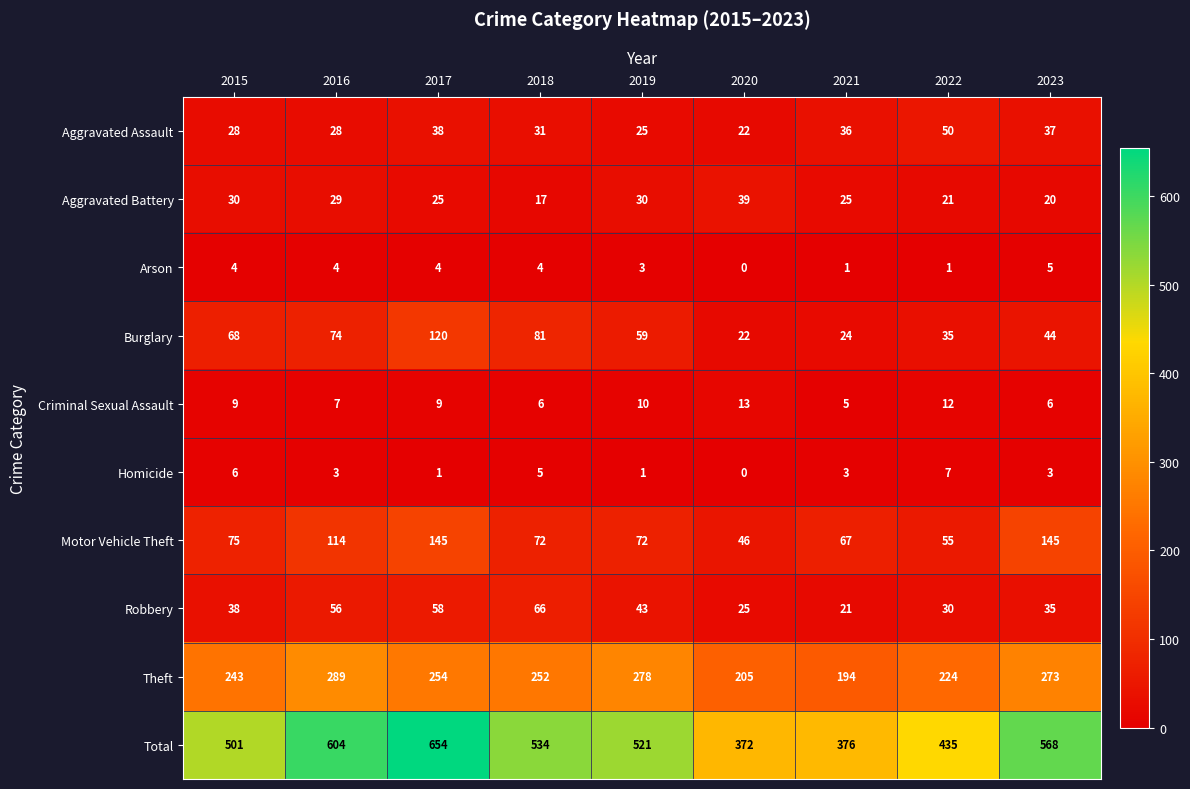

What is the average value of the Aggravated Battery series?

26